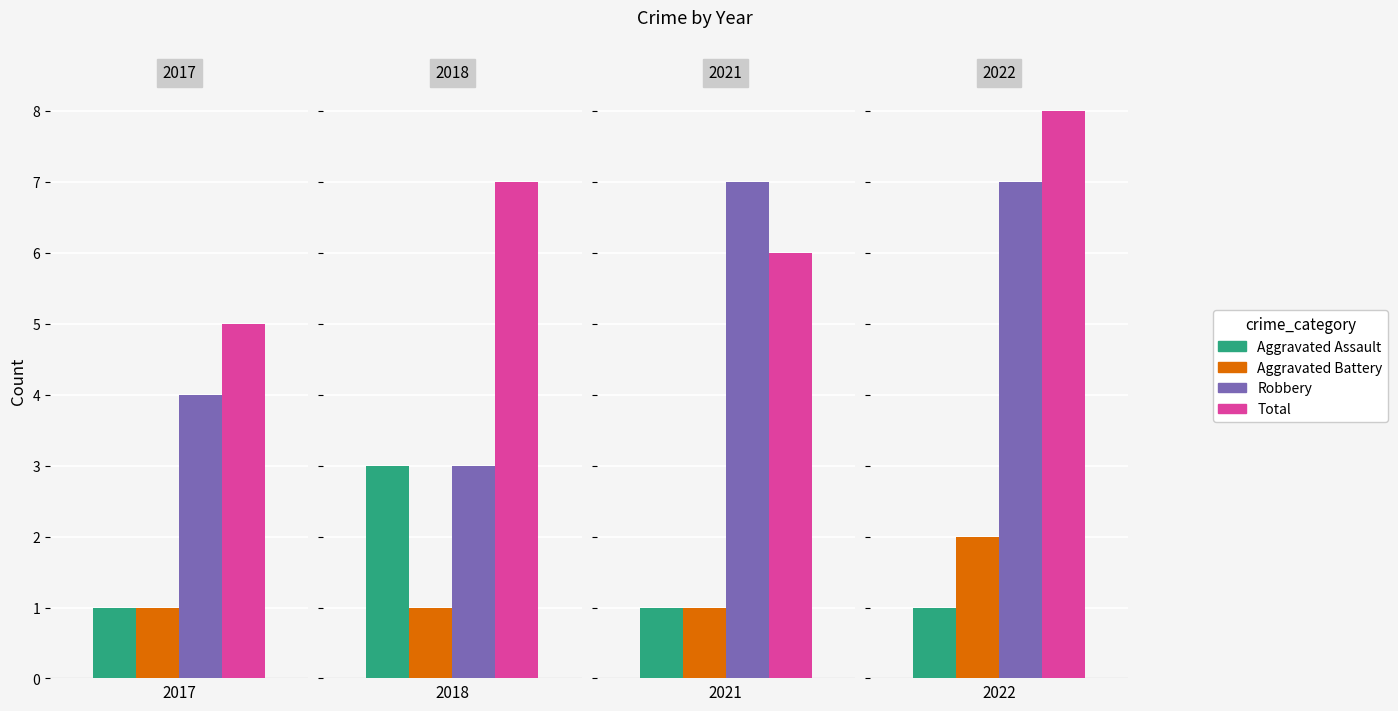

How many data points in Total are above 7?

1